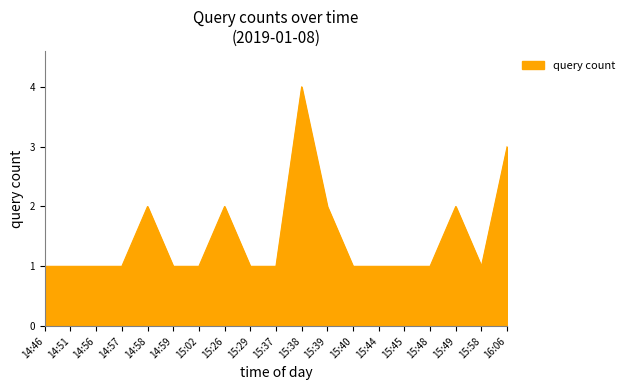

What value does the data have at 15:38?

4